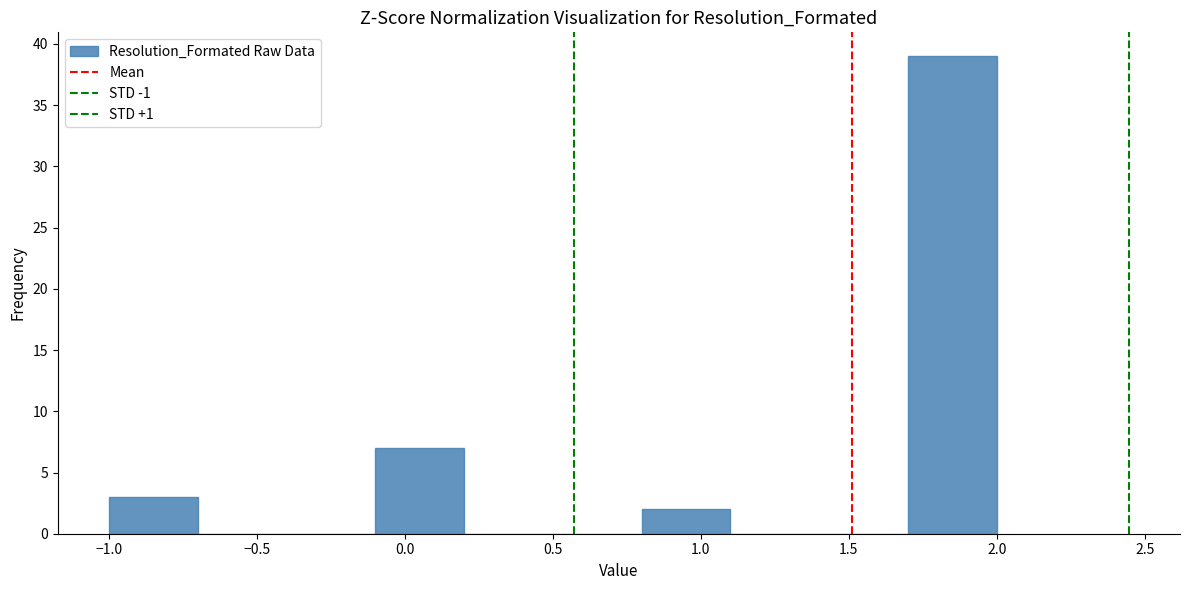

Reading left to right, list every bar in this chart as the range it spans on the x-axis followed by its height. The values are not printed on the chart, so give them approximately, as read against the axis.

-1.0 to -0.7: 3
-0.7 to -0.4: 0
-0.4 to -0.1: 0
-0.1 to 0.2: 7
0.2 to 0.5: 0
0.5 to 0.8: 0
0.8 to 1.1: 2
1.1 to 1.4: 0
1.4 to 1.7: 0
1.7 to 2.0: 39